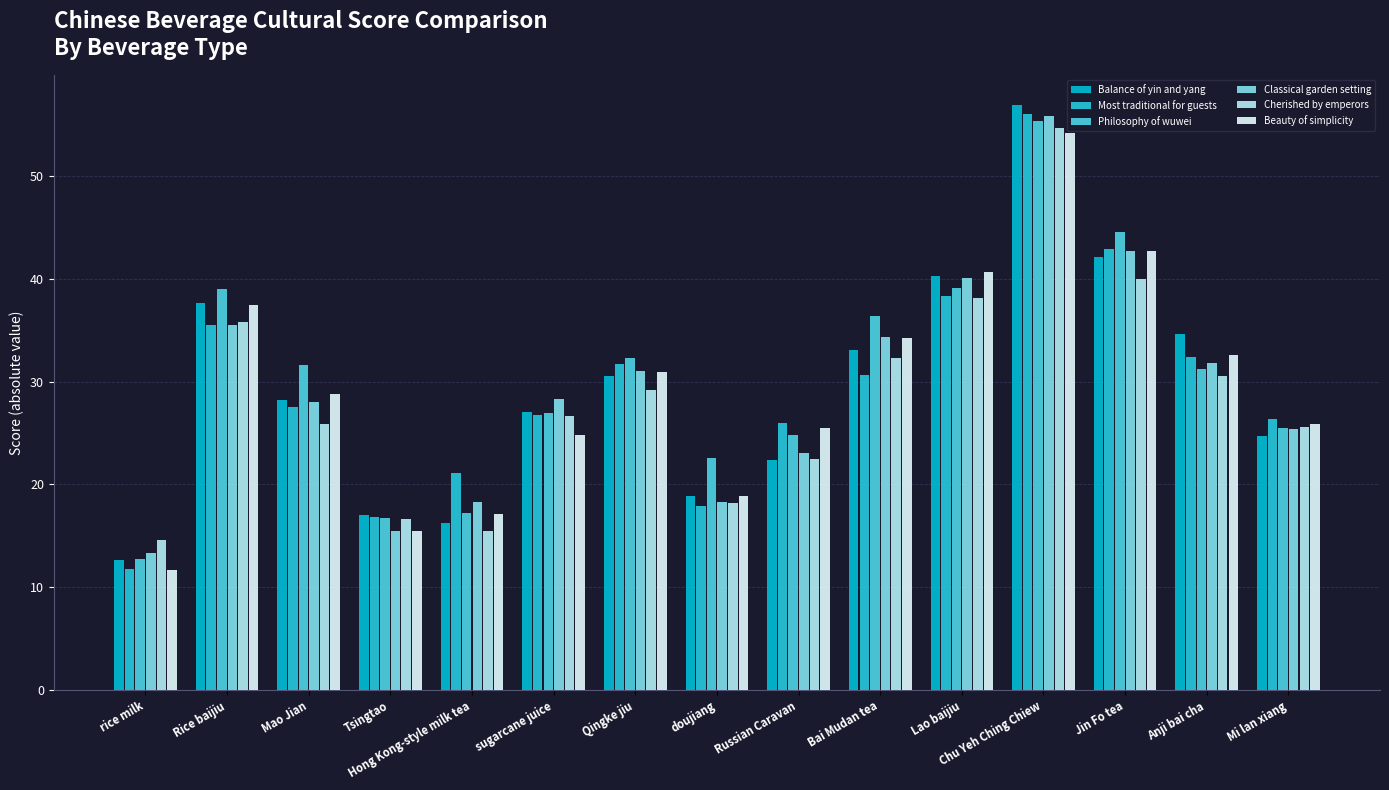

What is the label of the 4th bar from the right?

Chu Yeh Ching Chiew